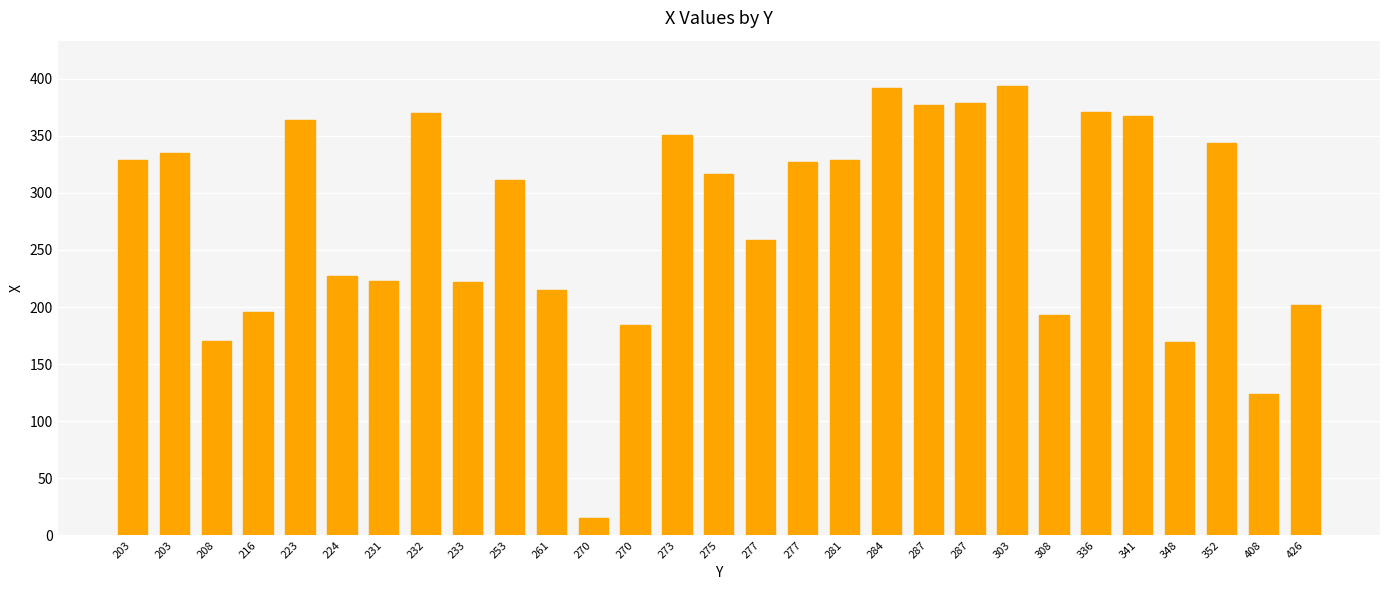

Are the bars horizontal?

No